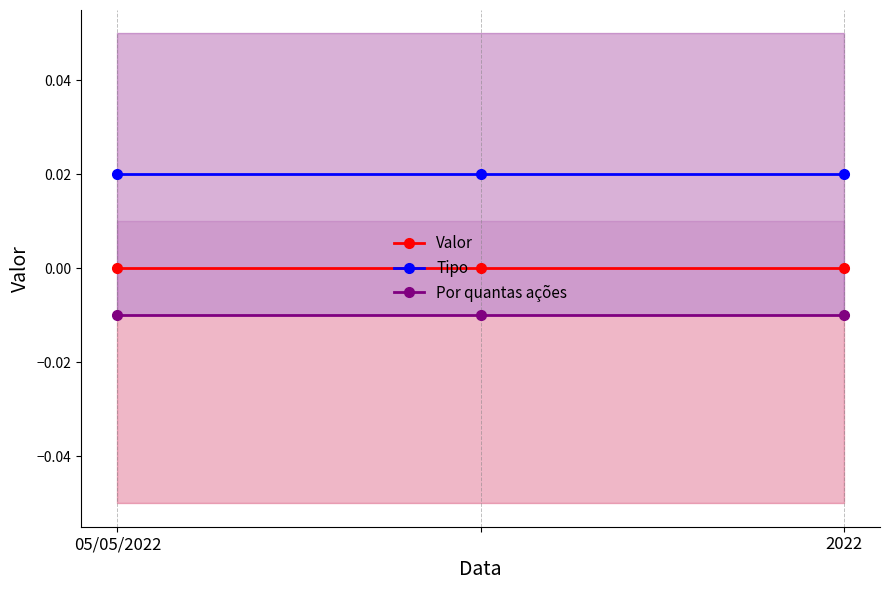

Does the chart have visible grid lines?

Yes